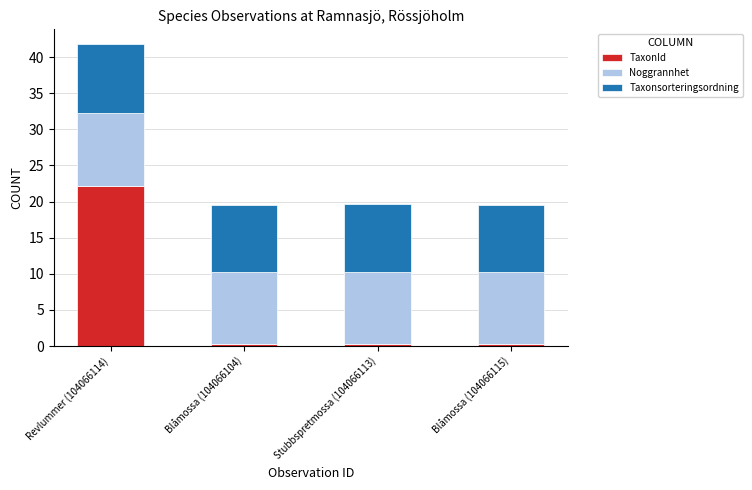

What is the total value across all series at Revlummer (104066114)?

41.7